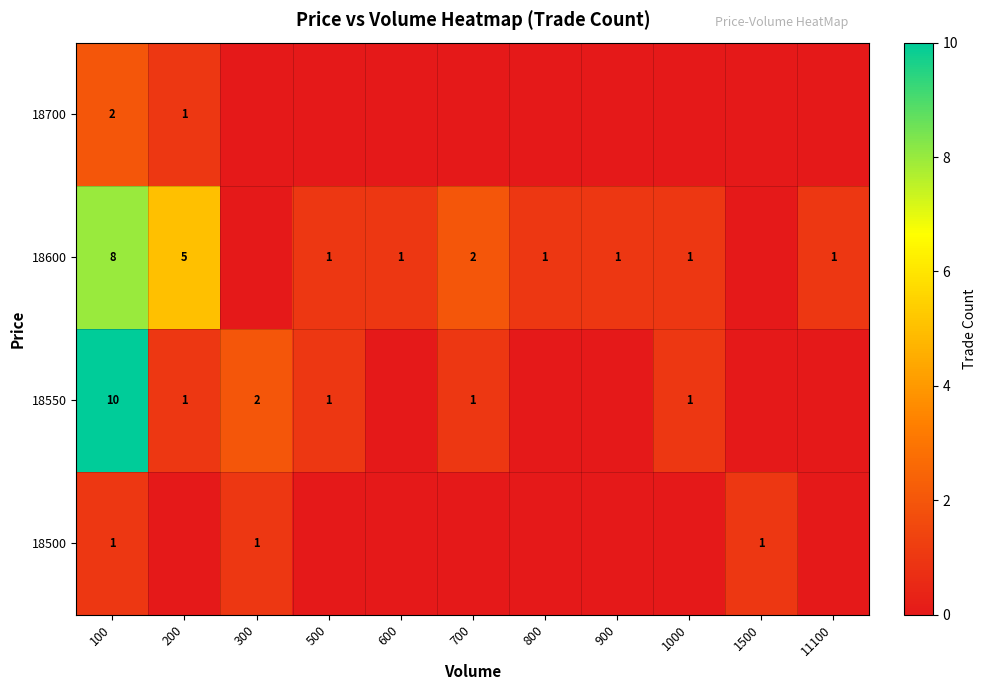

True or false: 18600 has a value of 1 at 1000.

True